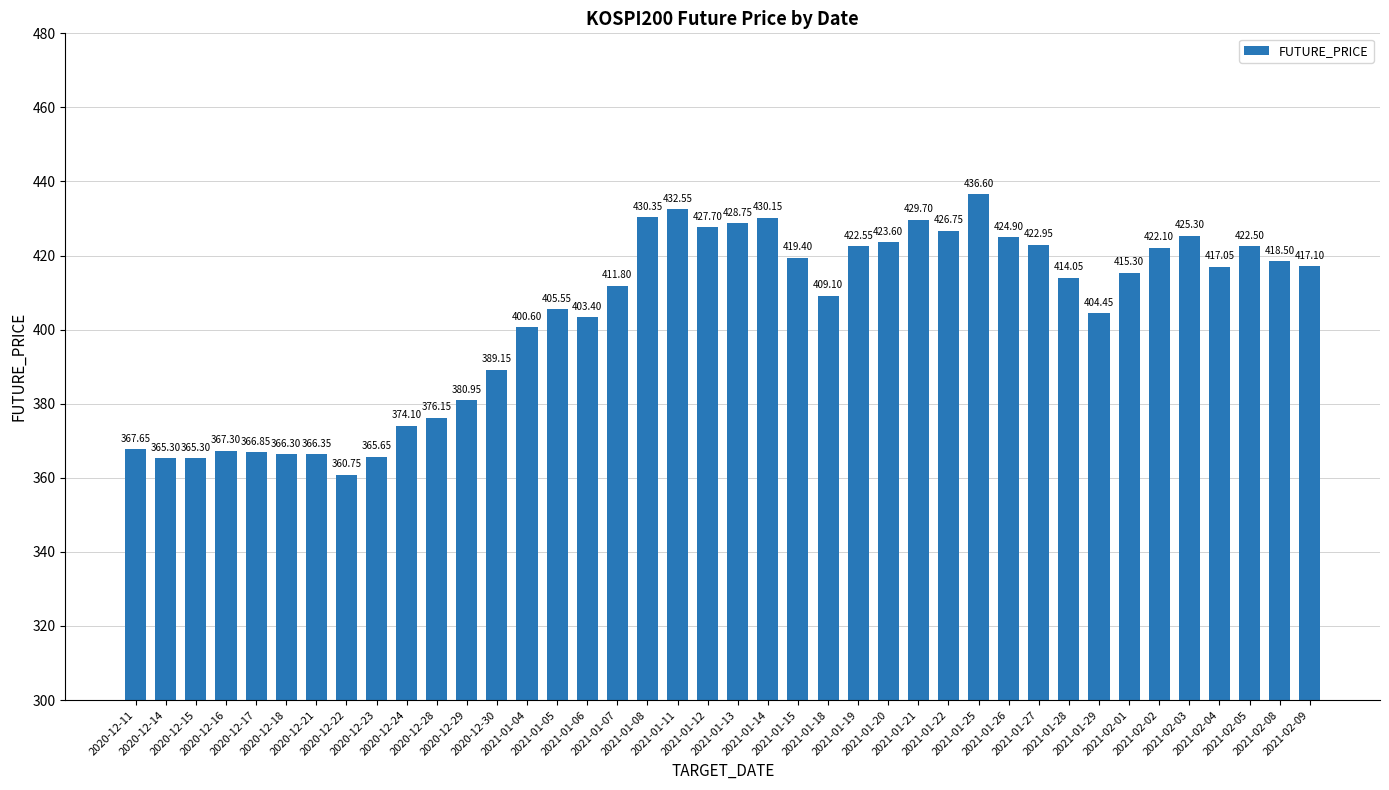

What is the difference between the values at 2021-02-04 and 2021-01-19?

5.5